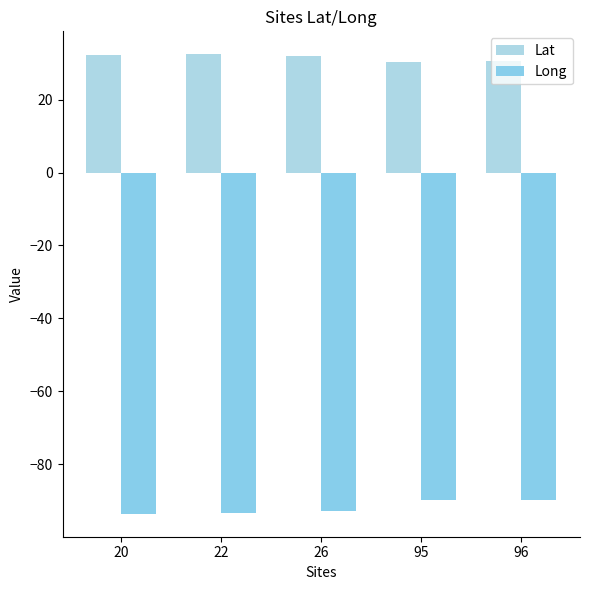

How many bars are there in each group?

2